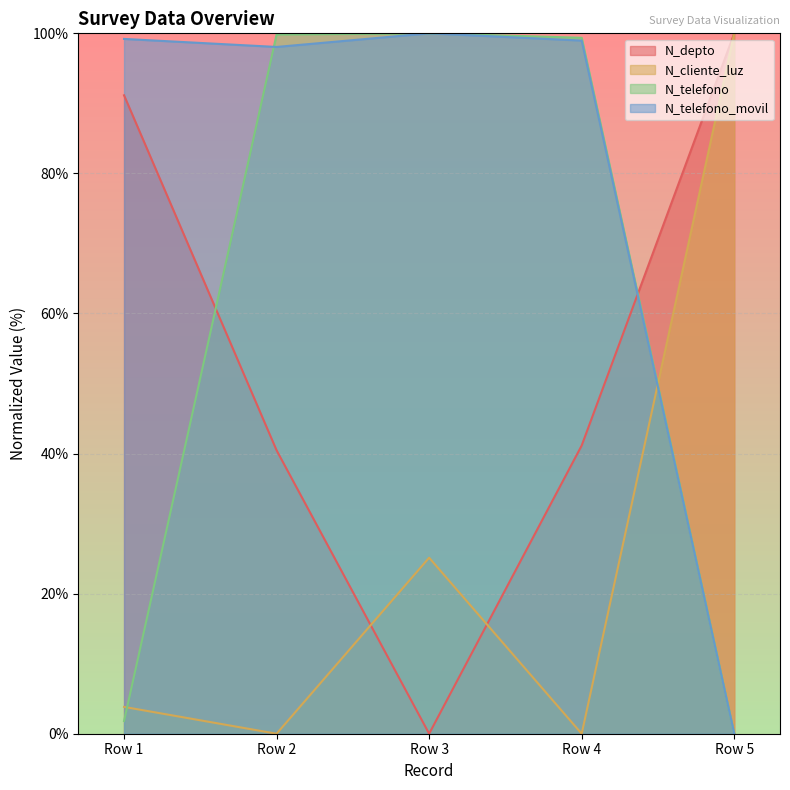

Which series changed the most between Row 1 and Row 4?

N_telefono